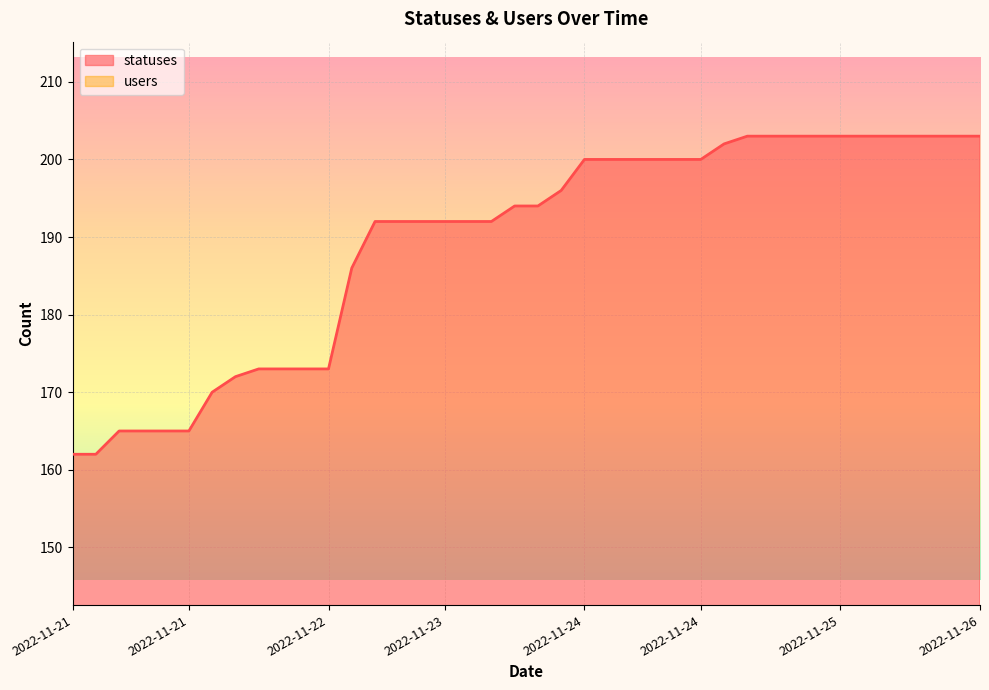

Reading left to right, transcribe all the data shown in this chart.

162	162	165	165	165	165	170	172	173	173	173	173	186	192	192	192	192	192	192	194	194	196	200	200	200	200	200	200	202	203	203	203	203	203	203	203	203	203	203	203